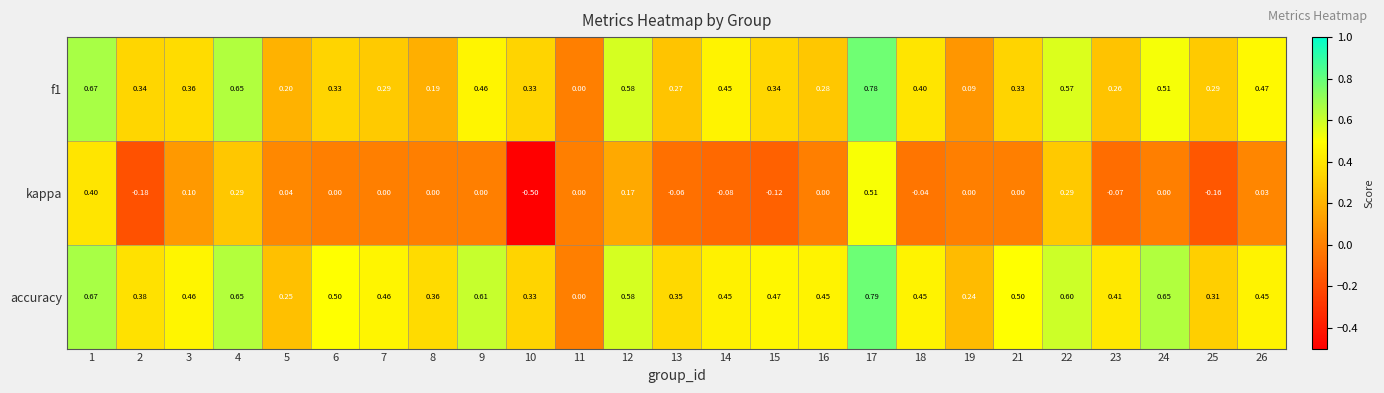

At which category does the chart reach its peak across all series?

17